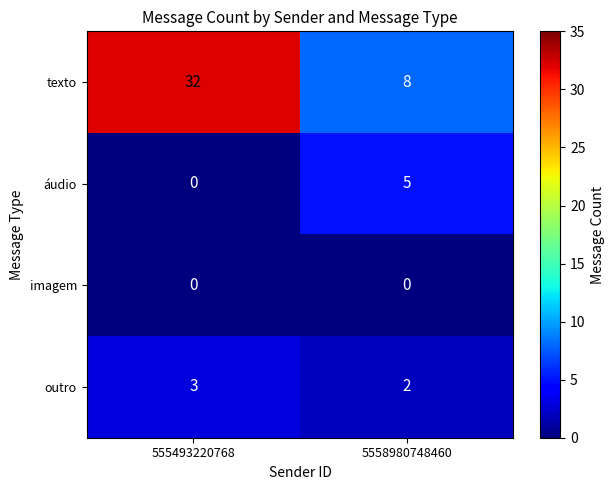

What is the lowest value of the texto series?

8